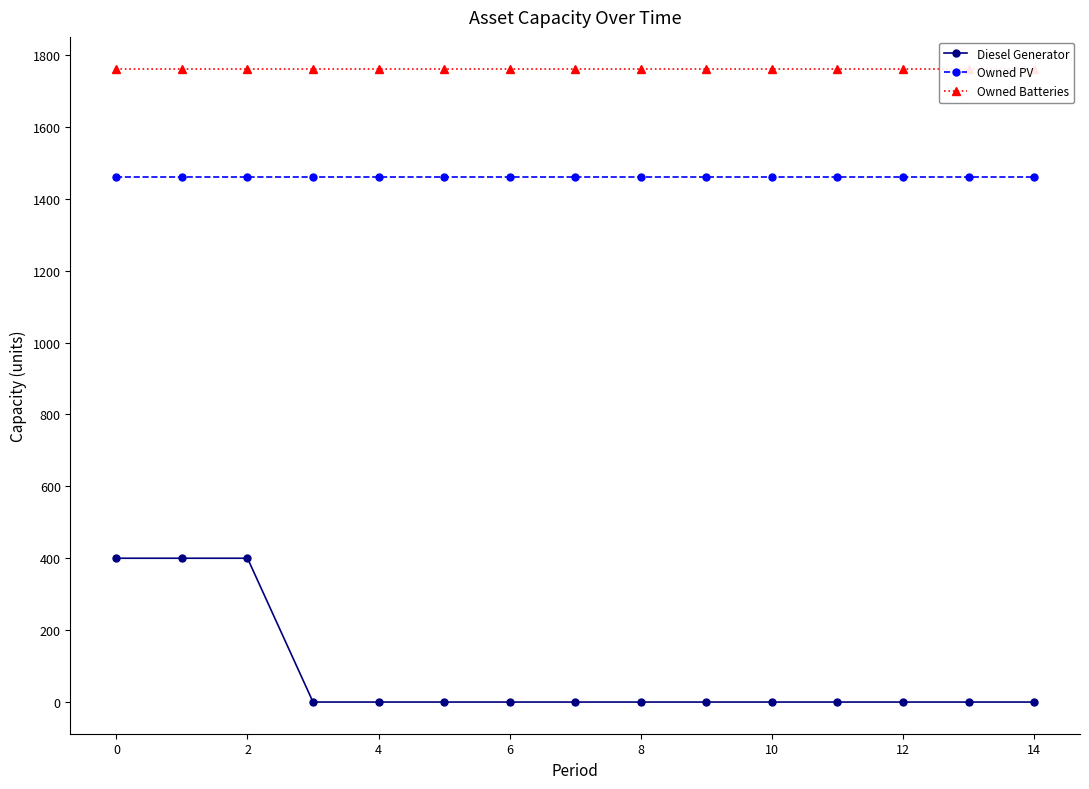

Which series has the largest total across all categories?

Owned Batteries